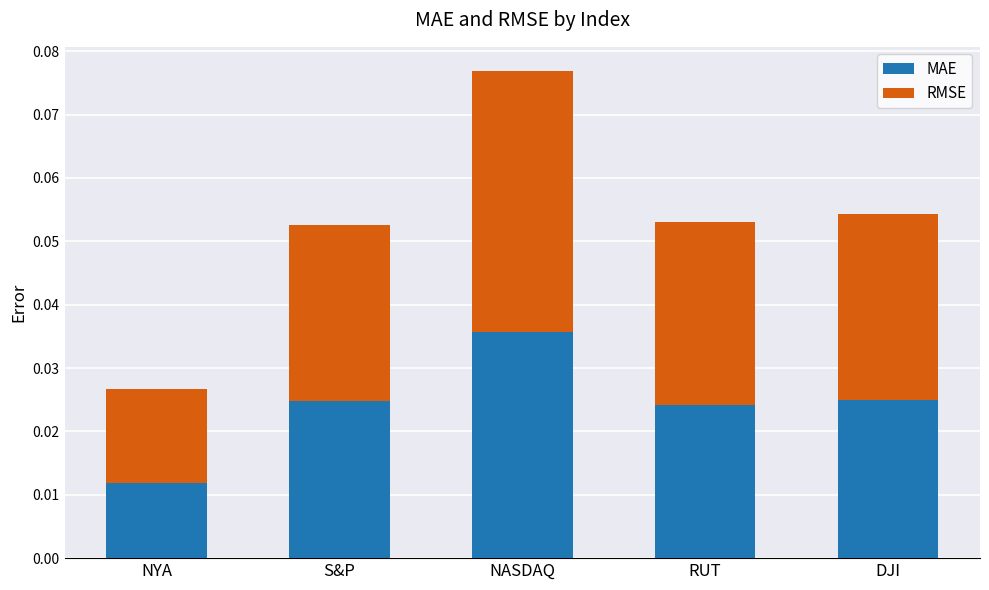

How many MAE values are between 0 and 1?

5